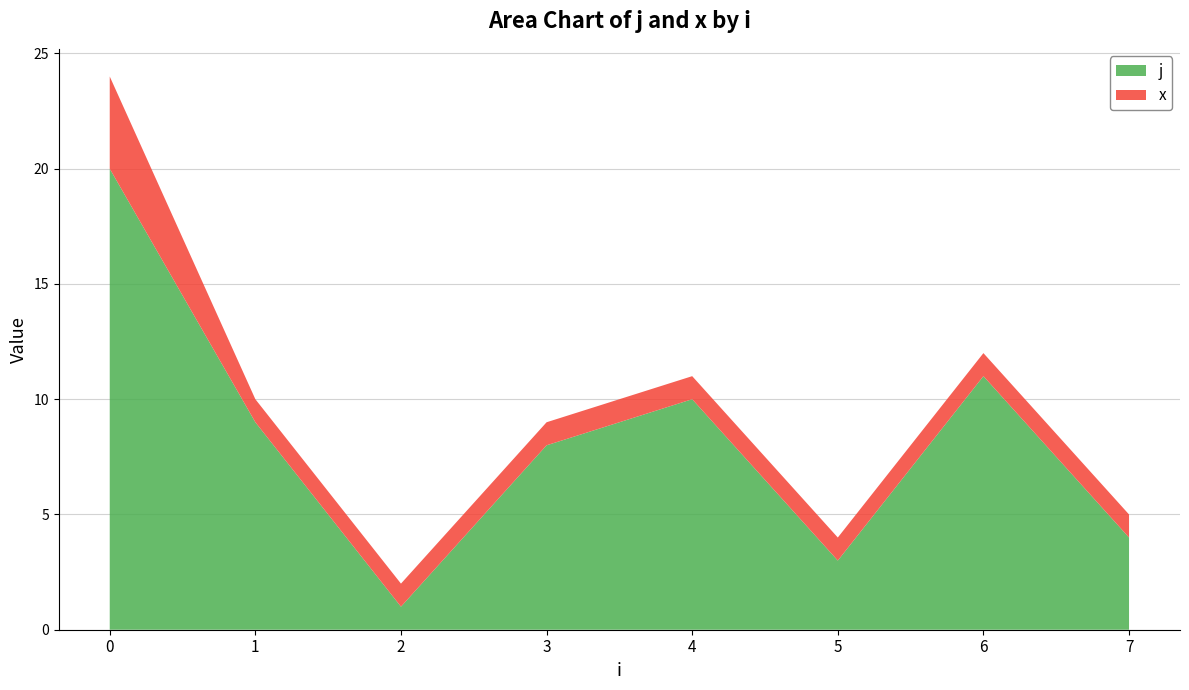

What is the highest value of the j series?

20